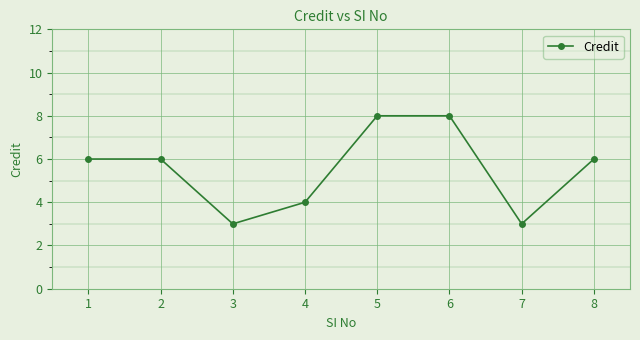

How many lines are shown in the chart?

1